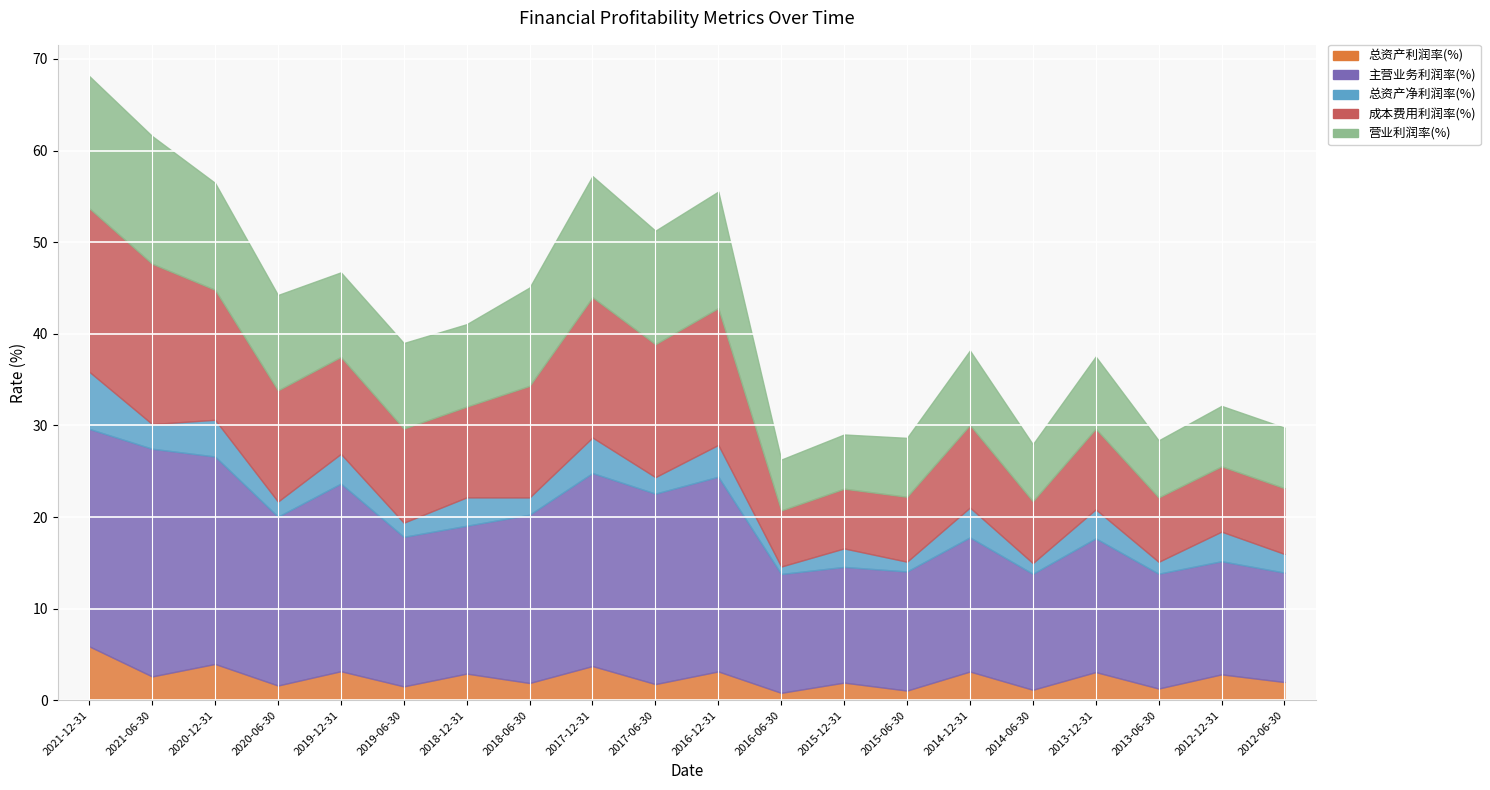

What position from the left is 2020-12-31?

3